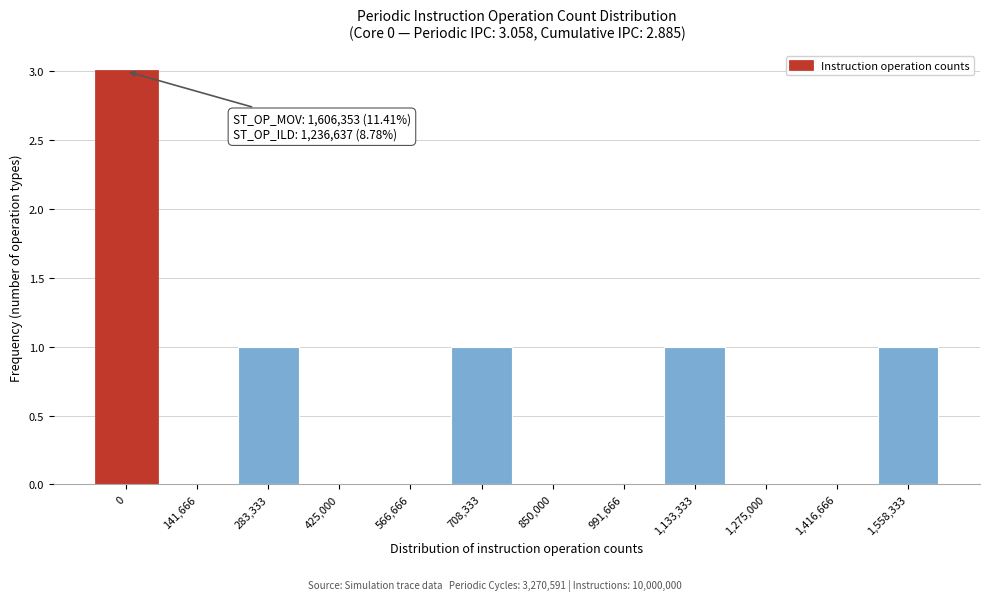

Reading left to right, extract all data points from this chart.

0=3	141,666=0	283,333=1	425,000=0	566,666=0	708,333=1	850,000=0	991,666=0	1,133,333=1	1,275,000=0	1,416,666=0	1,558,333=1